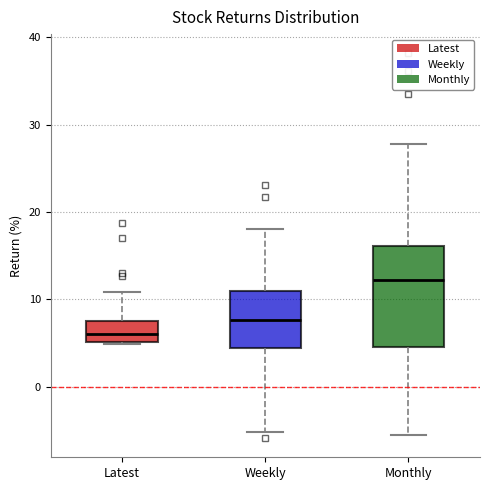

Reading left to right, transcribe this box plot: for each box, give where its median line is, the range the box spans, and where its two whiskers end, as read against the y-axis. The values are not printed on the chart, so give them approximately, as read against the axis.

Latest: median 6, box 5 to 7, whiskers 5 to 11
Weekly: median 8, box 4 to 11, whiskers -5 to 18
Monthly: median 12, box 5 to 16, whiskers -6 to 28